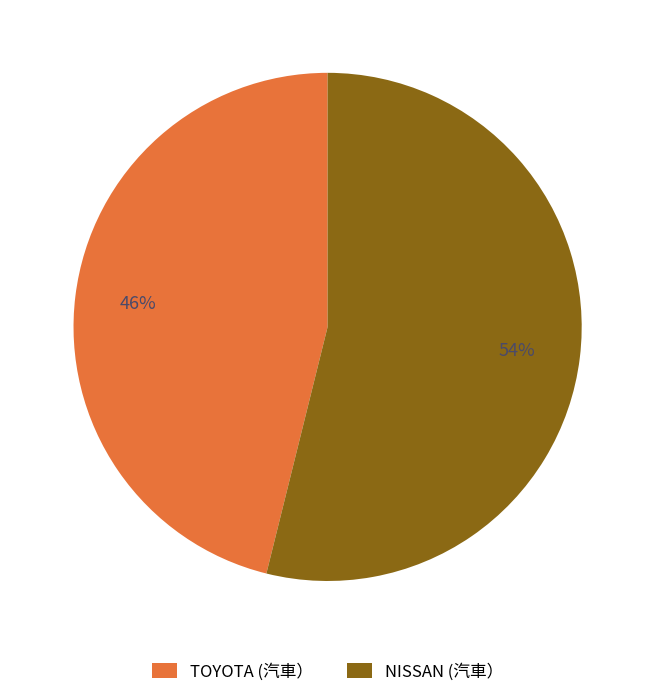

How many segments does this pie chart have?

2